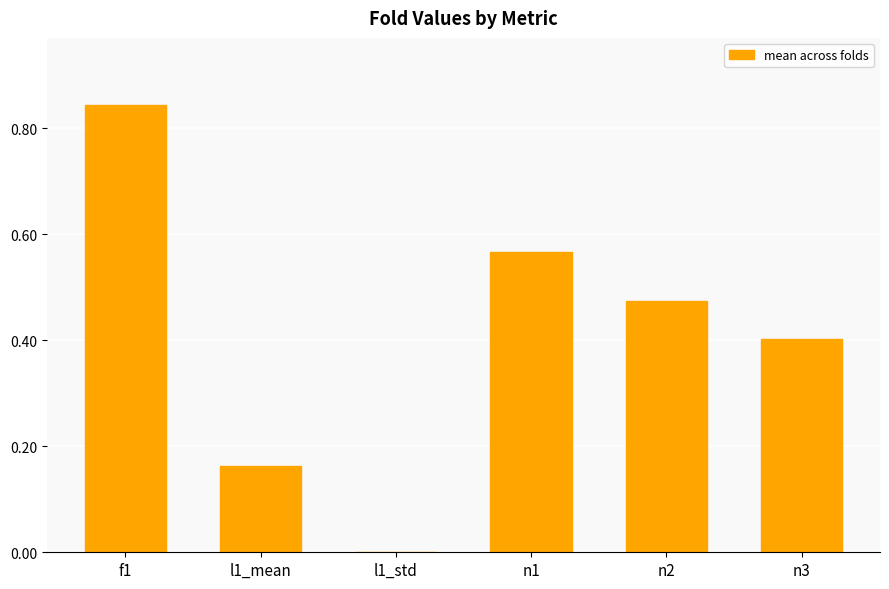

What is the sum of all values?

2.4